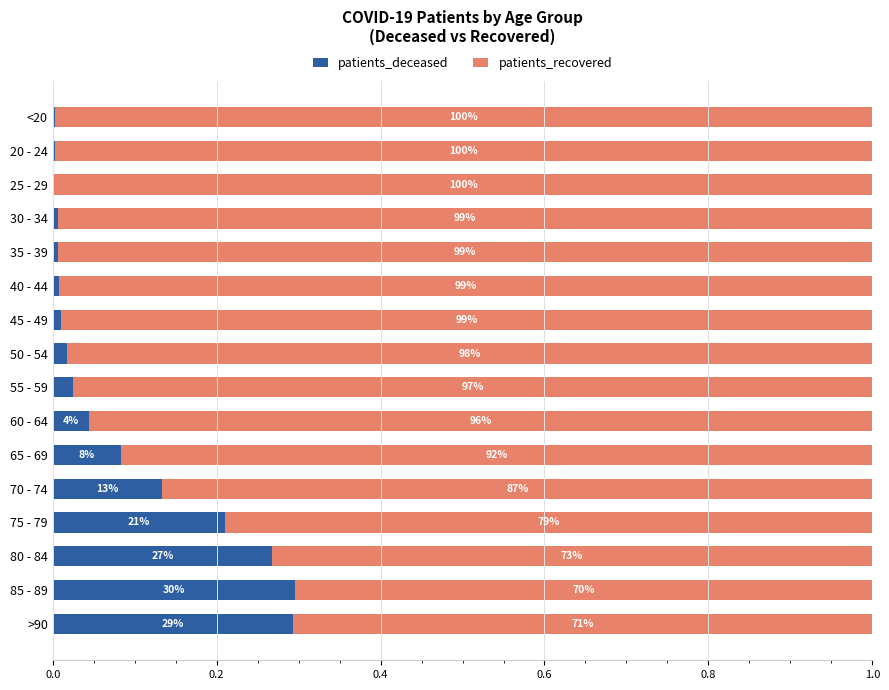

What are all the series names shown in the legend?

patients_deceased, patients_recovered